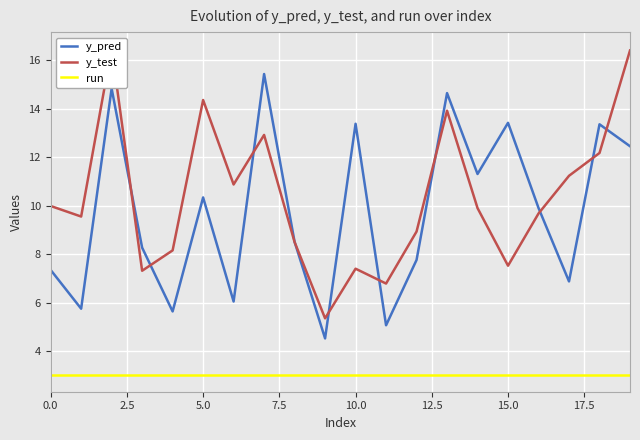

Is it true that y_test equals 7.1 at 18?

False